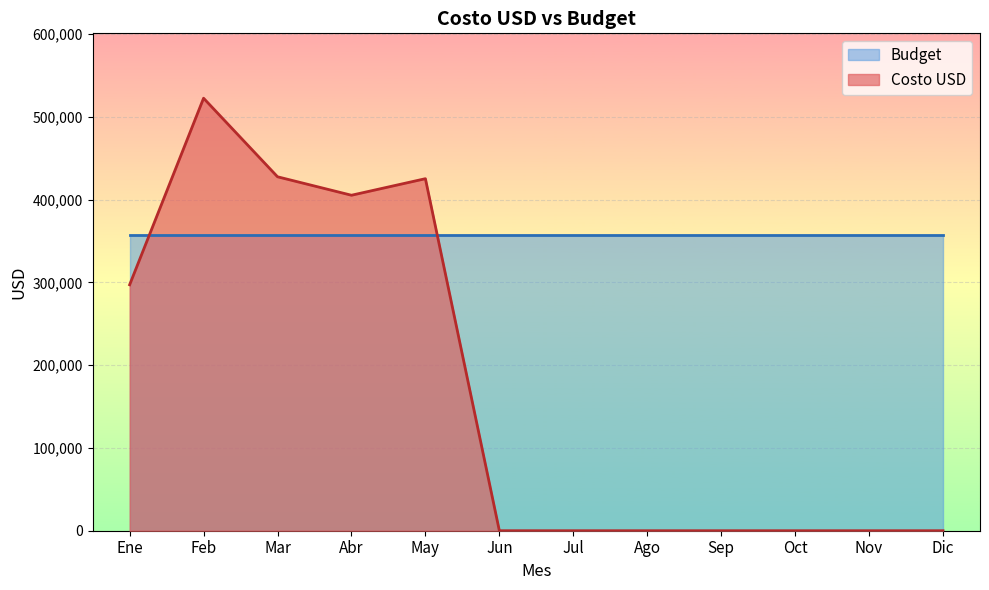

Which series has the widest spread of values?

Costo USD